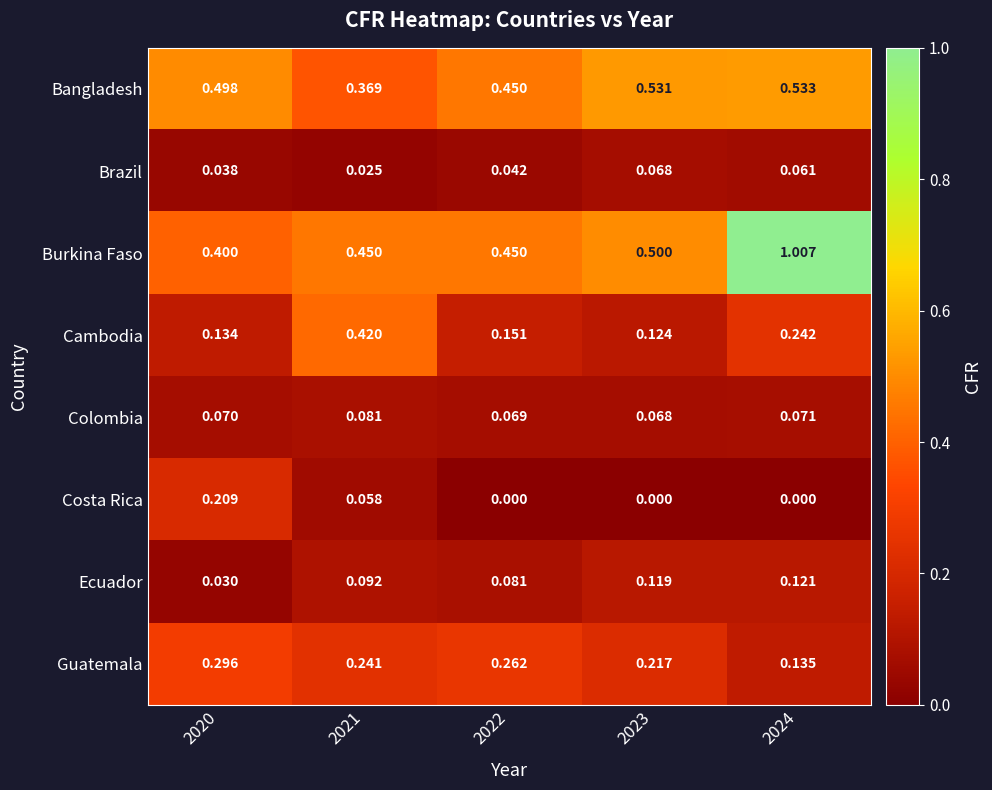

Between 2020 and 2021, which series saw the biggest shift?

Cambodia